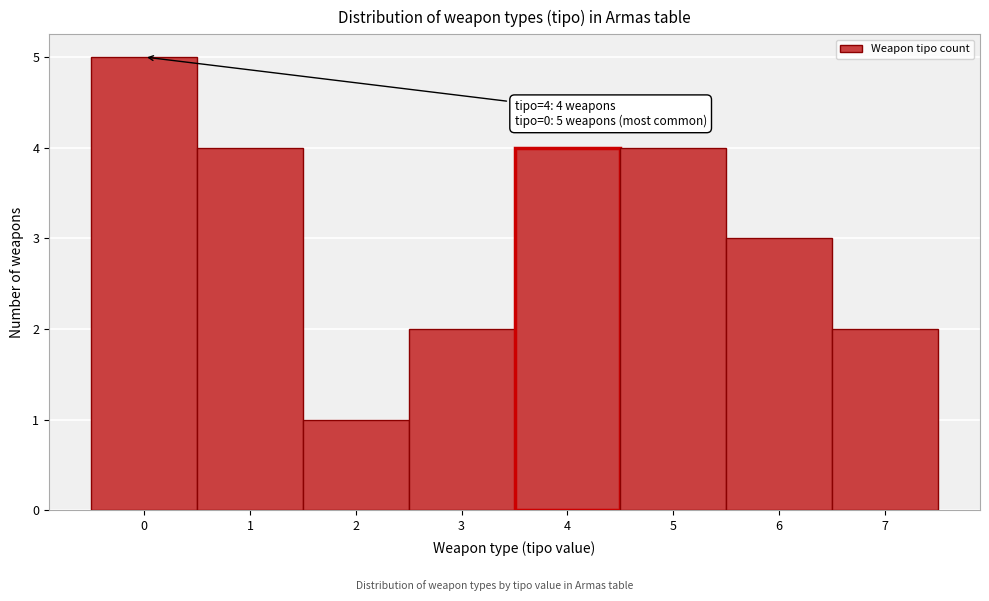

Which range on the x-axis has the tallest bar?

-0.5 to 0.5